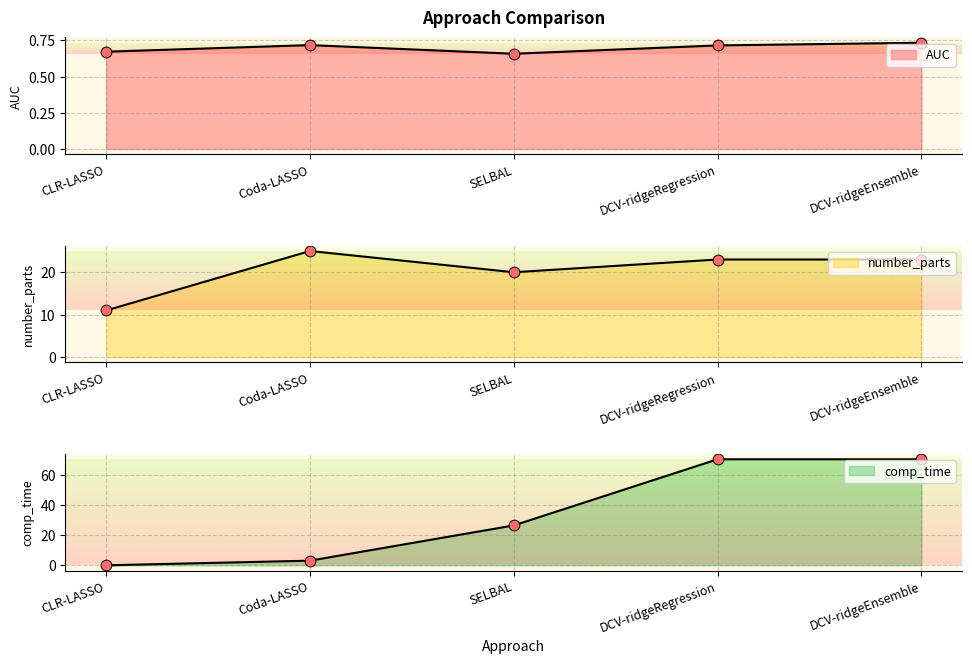

Which series reaches the maximum Y coordinate?

comp_time